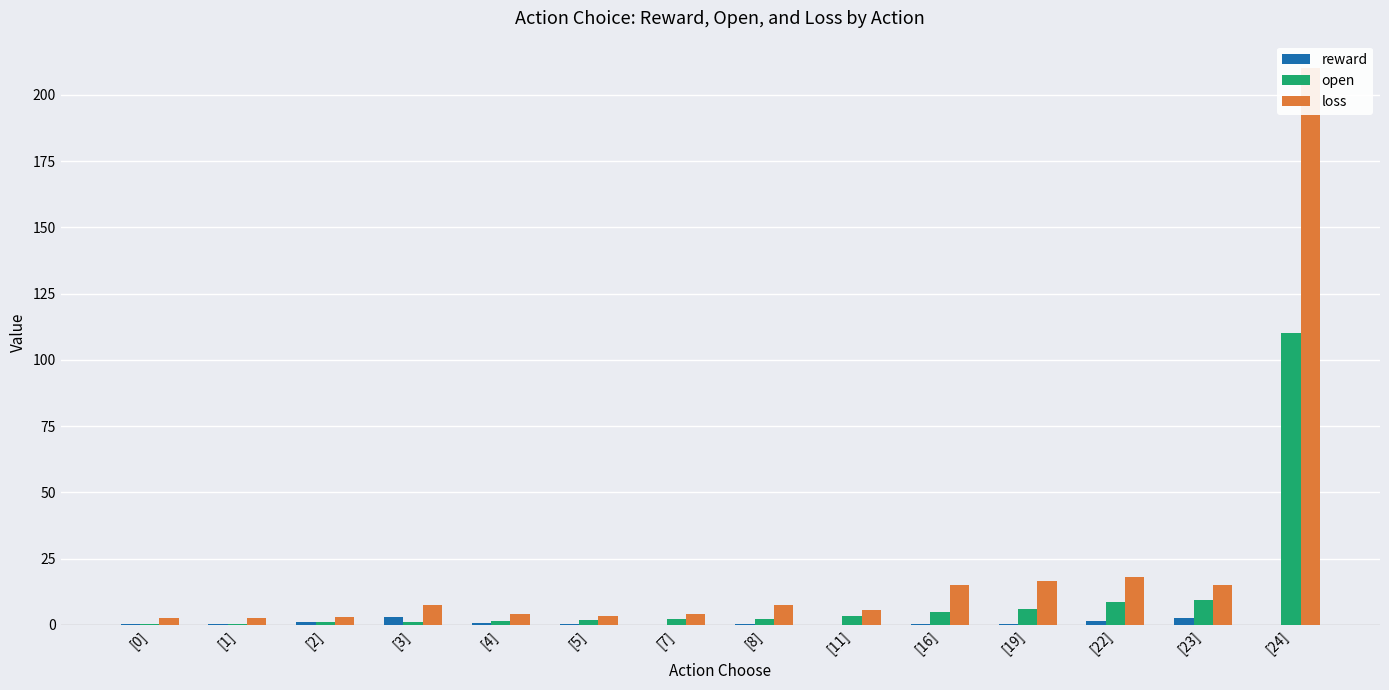

What is the difference between the maximum and minimum values in the loss series?

207.5